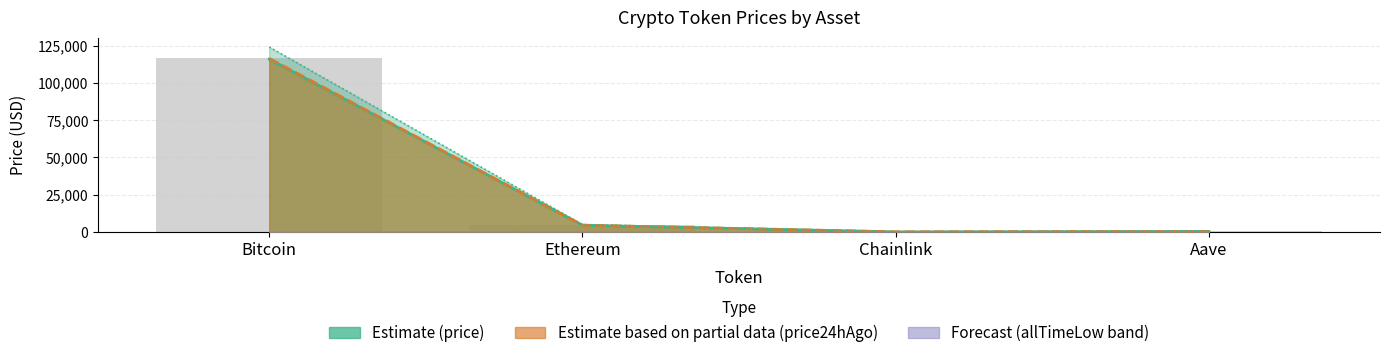

Between Aave and Chainlink, which is larger?

Aave